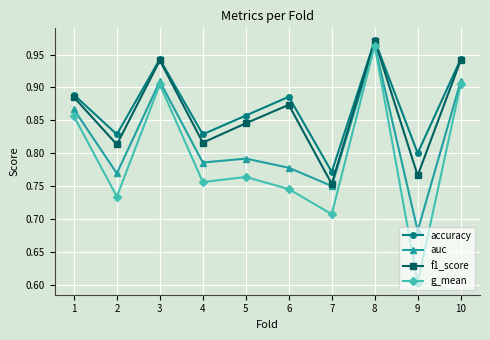

Which series changed the most between 3 and 7?

g_mean